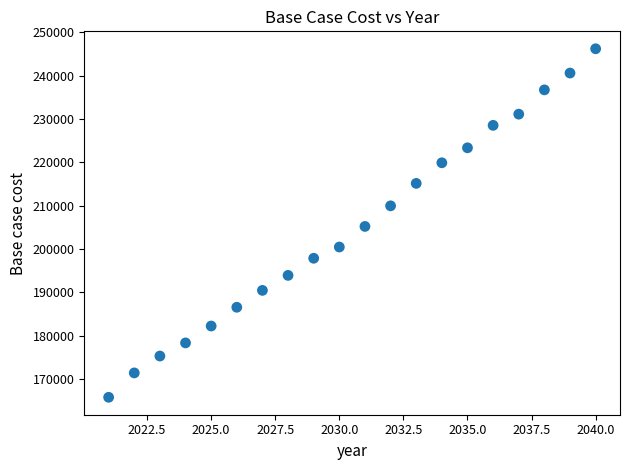

What is the range of X values (max minus min)?

19.0